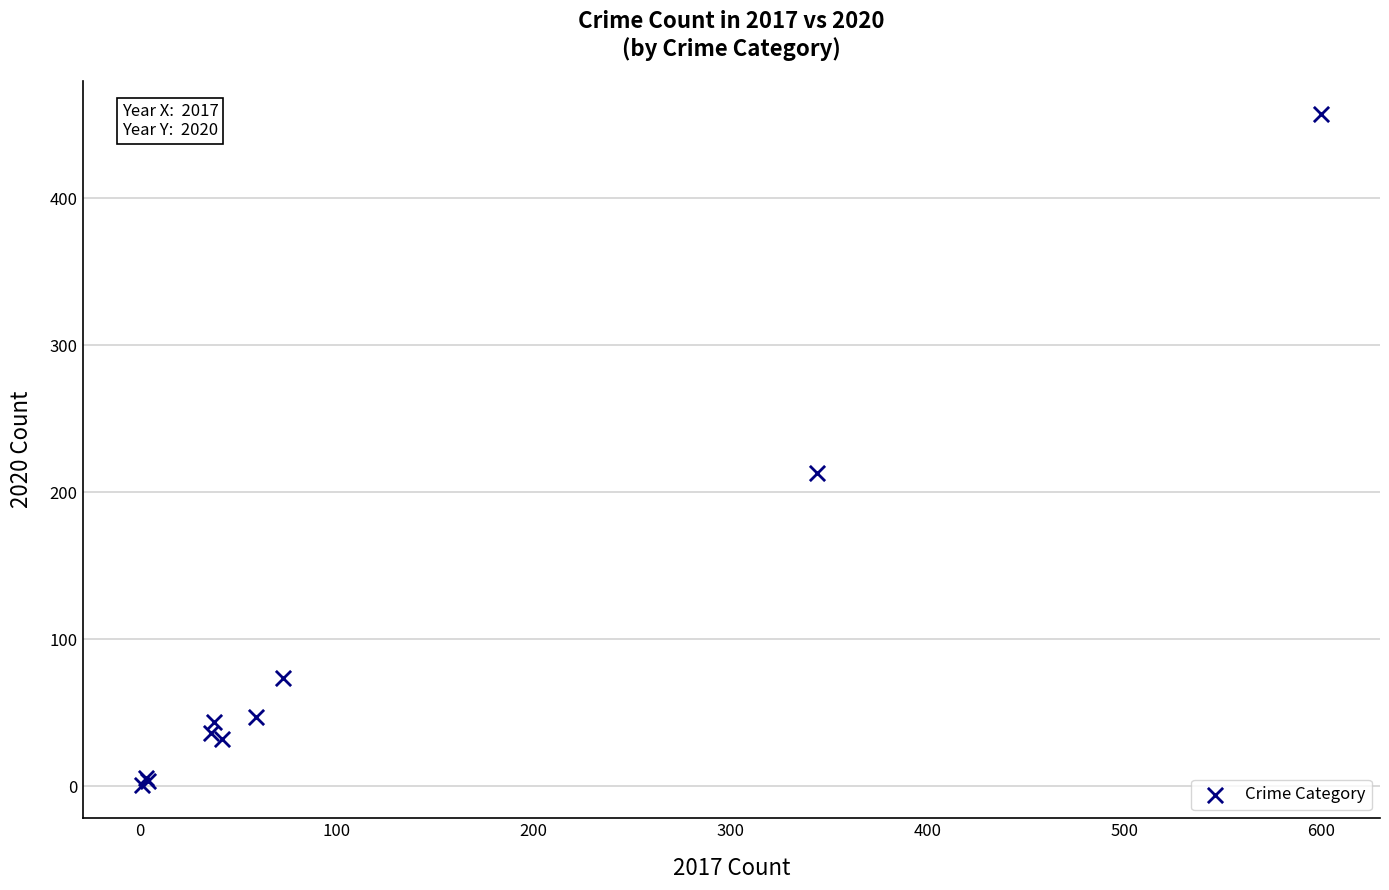

What Y value in the scatter plot is closest to 229?

213